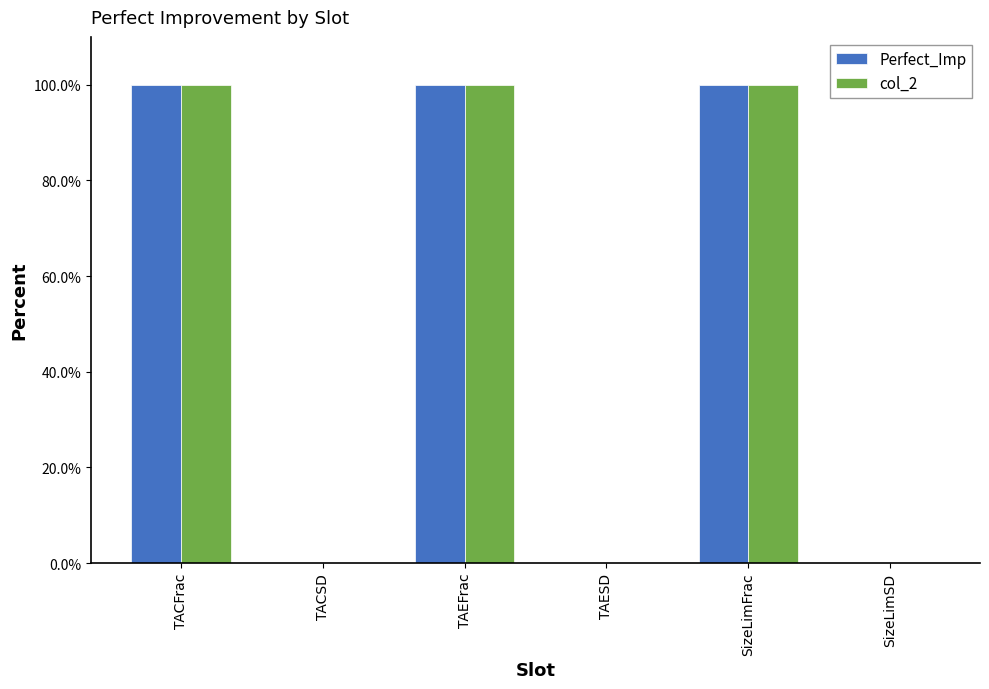

Which has a higher value, TAEFrac or TACFrac?

TAEFrac